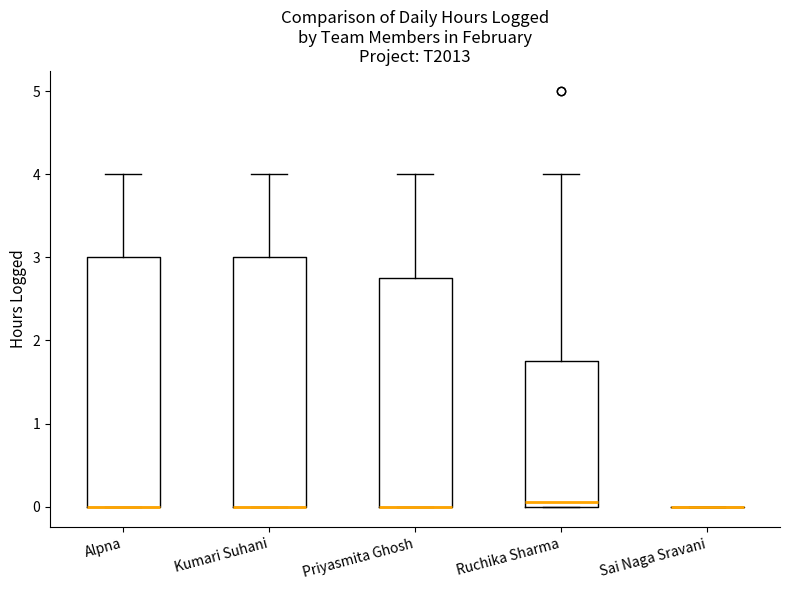

Where does the upper whisker of the box for Kumari Suhani end on the y-axis? The values are not printed on the chart, so give them approximately, as read against the axis.

4.0